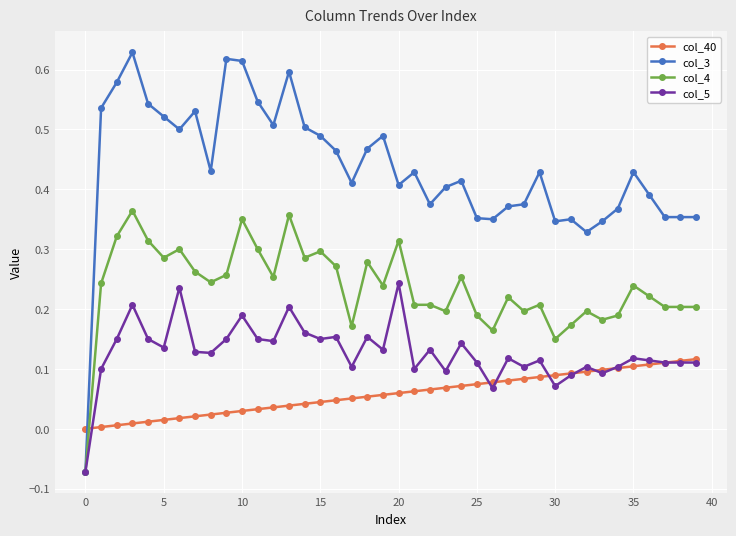

Which series has the largest total across all categories?

col_3